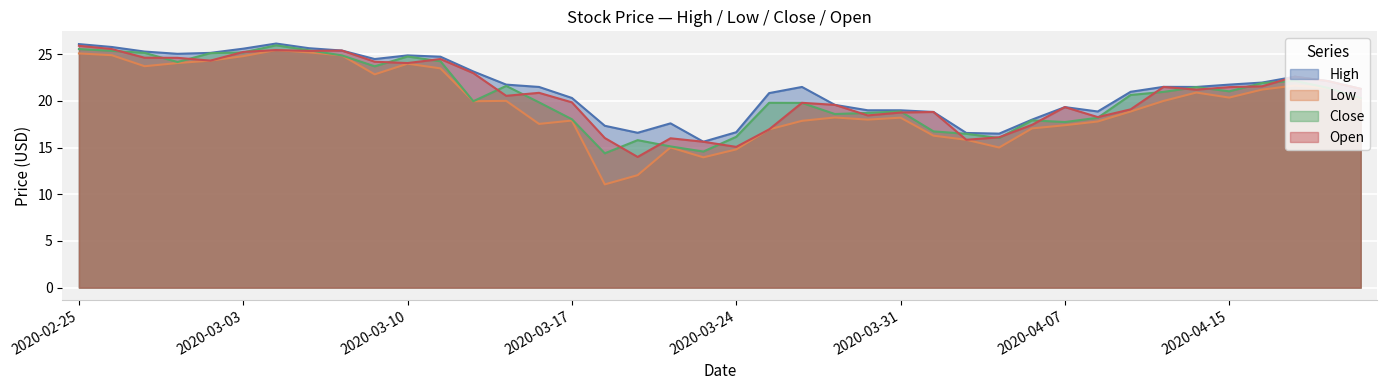

What position from the right is 2020-03-17?

25